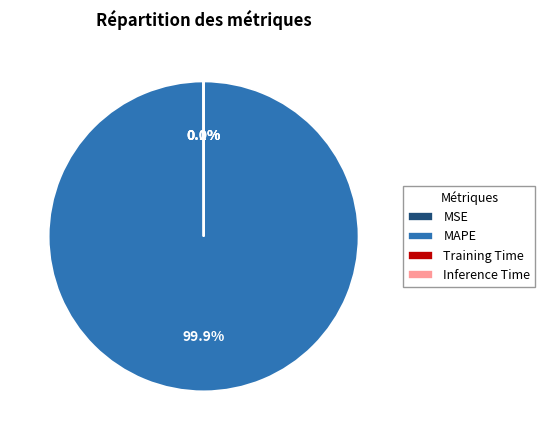

To the nearest percent, what is the difference between the largest and smallest slice percentages?

100%